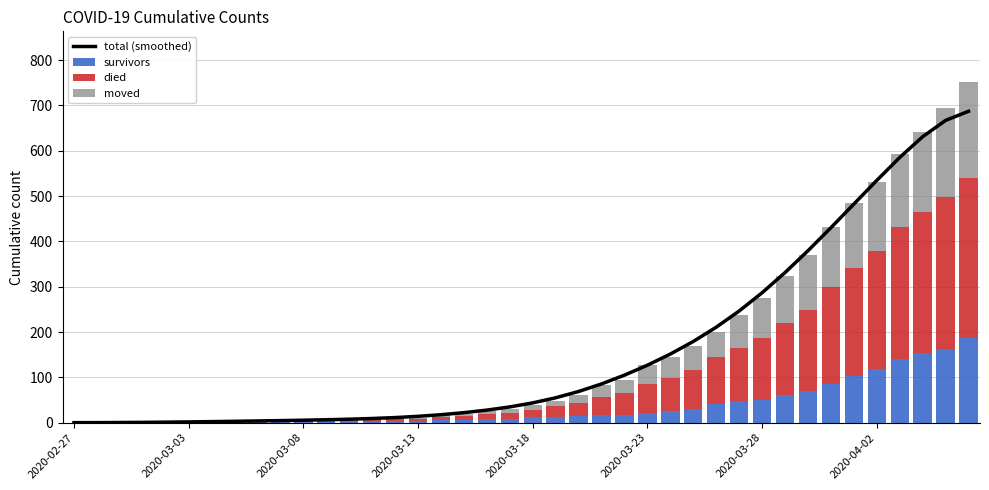

What are all the series names shown in the legend?

total (smoothed), survivors, died, moved